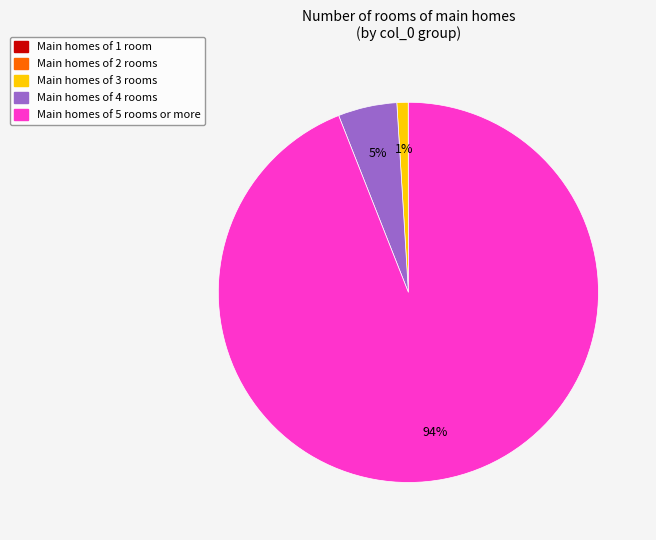

Which slice is the largest?

Main homes of 5 rooms or more